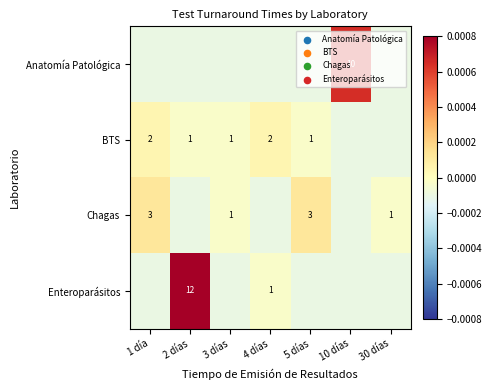

Which series has the largest range (max minus min)?

Enteroparásitos